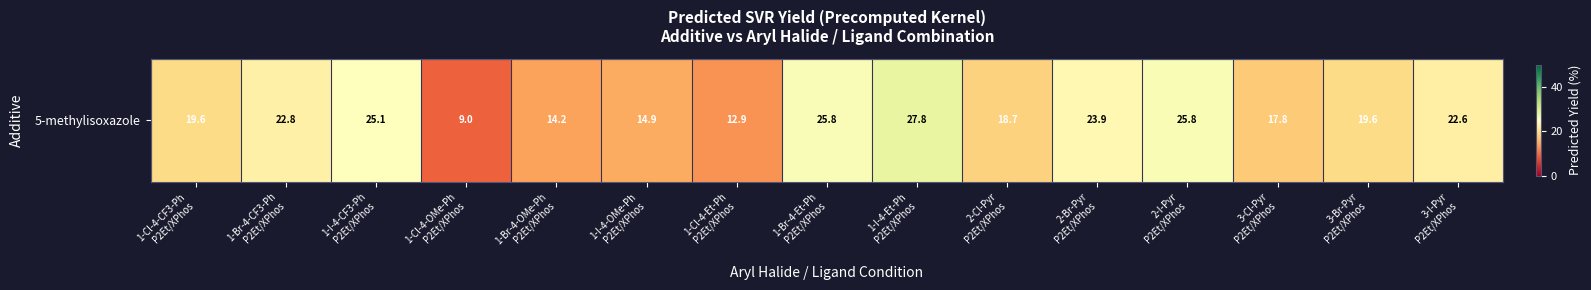

What is the ratio of the value at 2-Cl-Pyr
P2Et/XPhos to the value at 1-Cl-4-OMe-Ph
P2Et/XPhos?

2.1